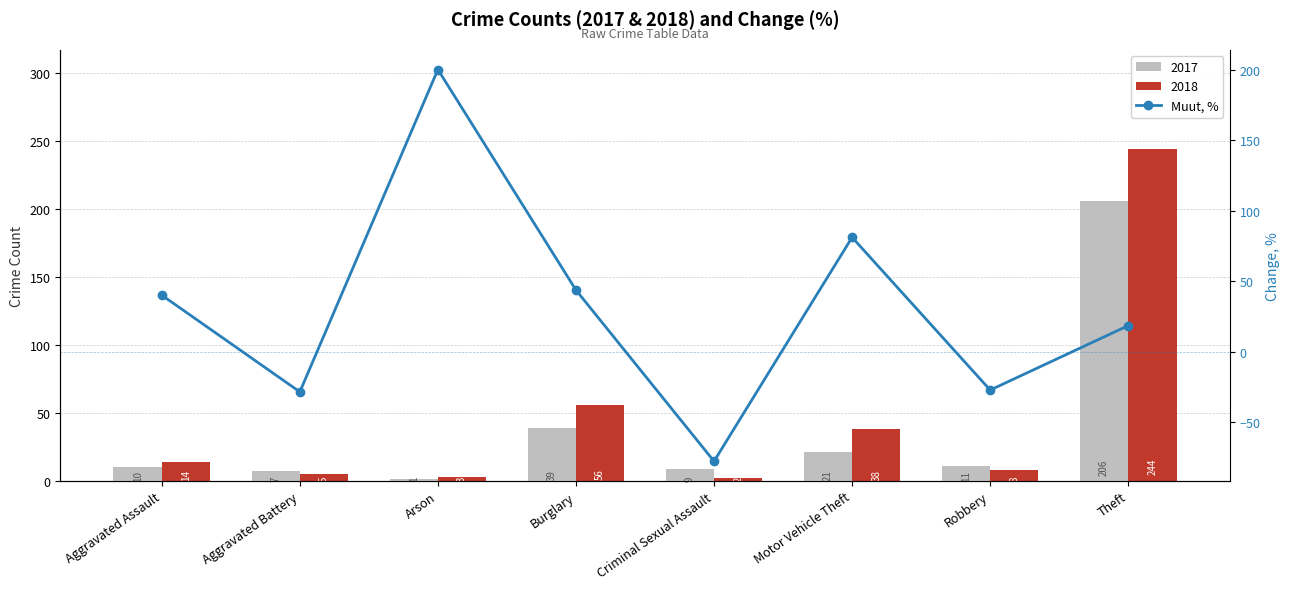

Approximately how many times larger is the value at Arson compared to Motor Vehicle Theft?

2.5